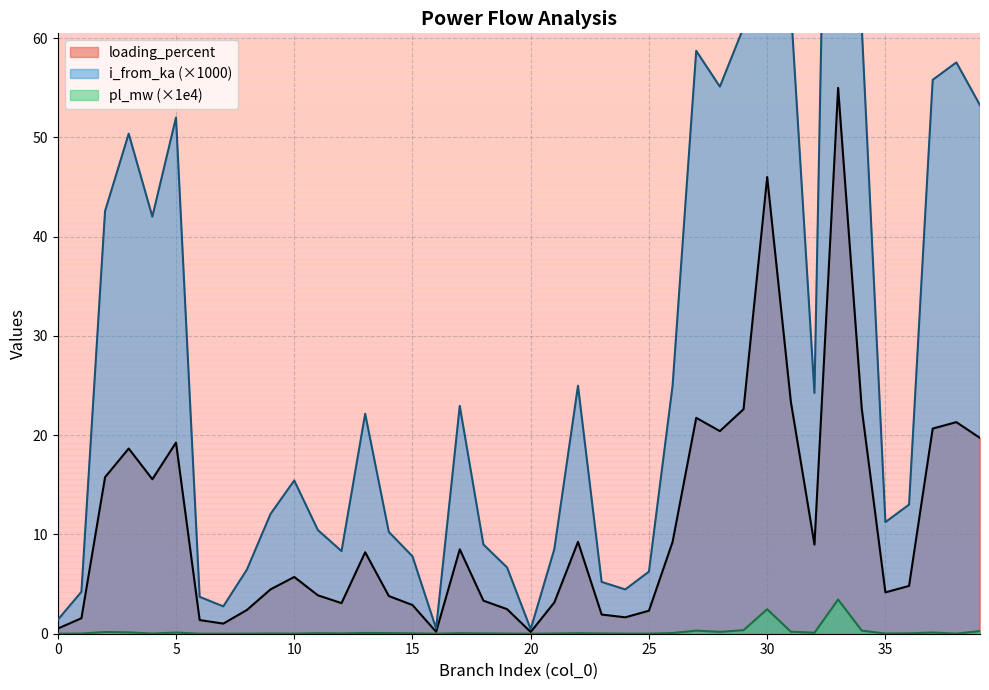

What is the highest value of the loading_percent series?

55.0